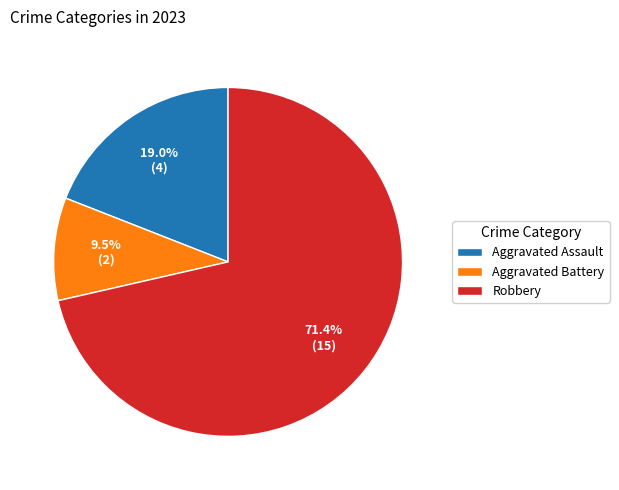

What is the ratio of the value at Aggravated Assault to the value at Aggravated Battery?

2.0